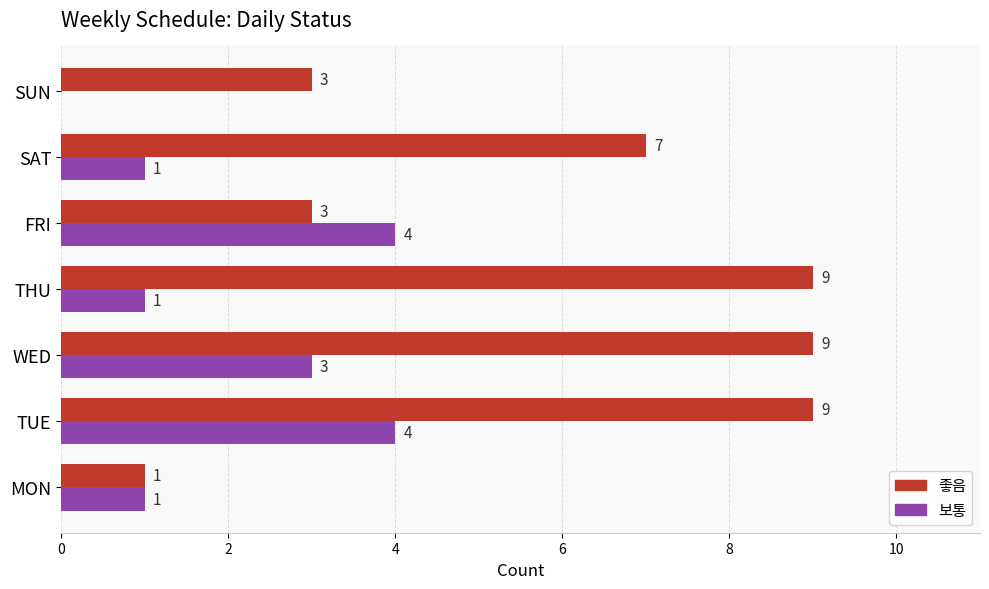

Which series has the largest total across all categories?

좋음